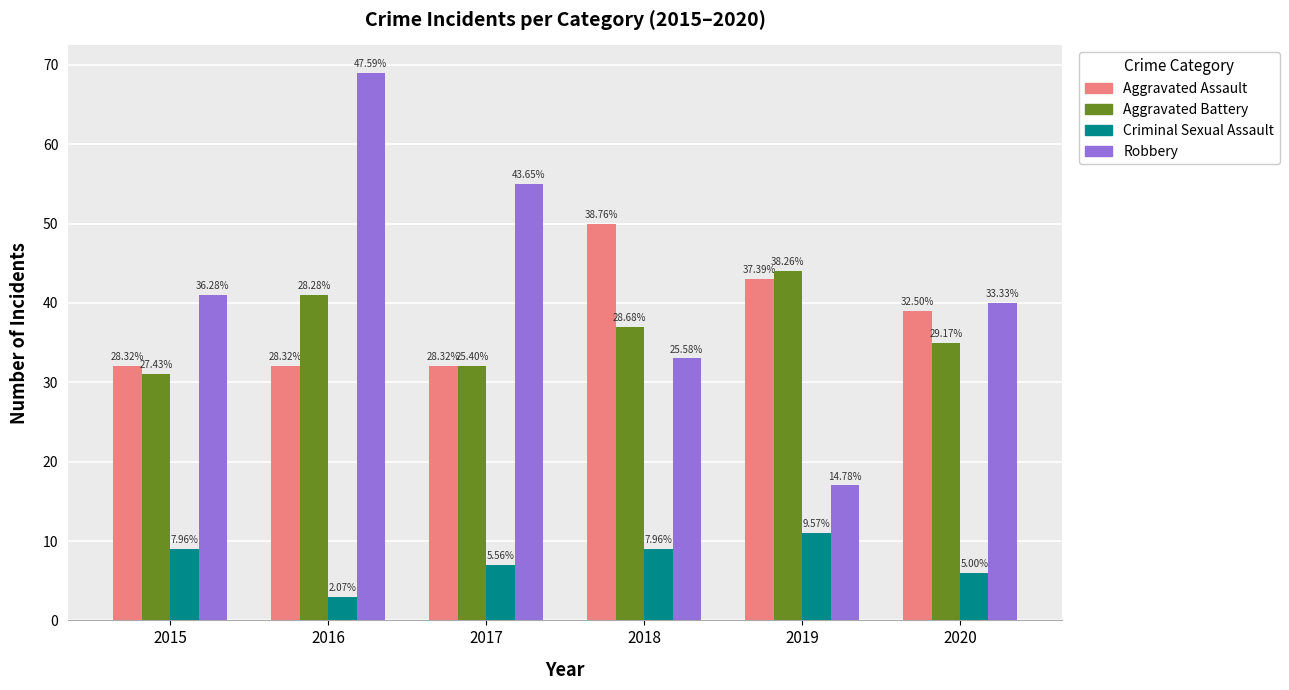

How many bars are there in total?

24